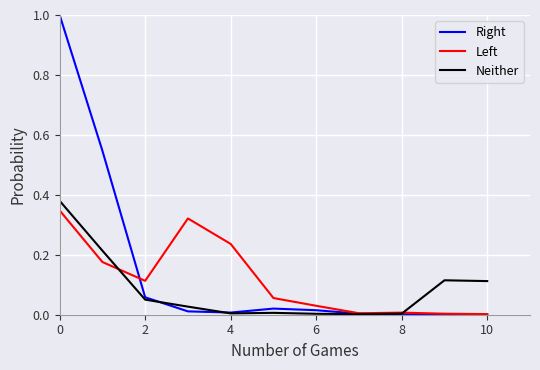

What are all the series names shown in the legend?

Right, Left, Neither